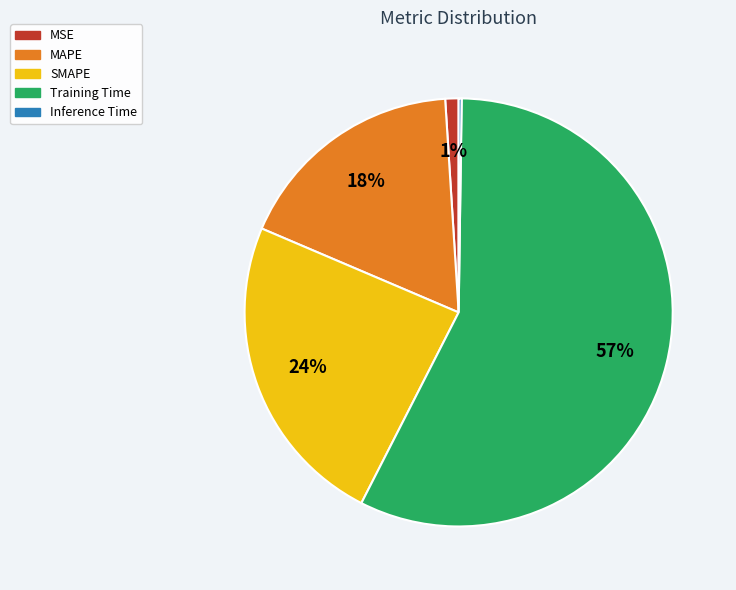

Is it true that Training Time is 49% of the pie?

False